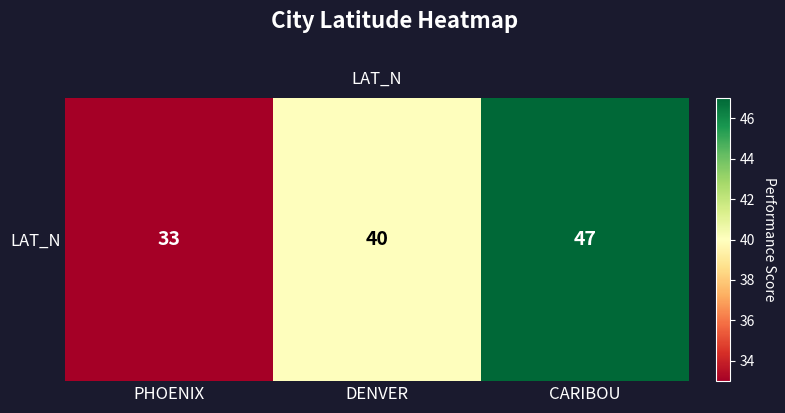

Reading left to right, what are all the values shown in this chart?

33	40	47